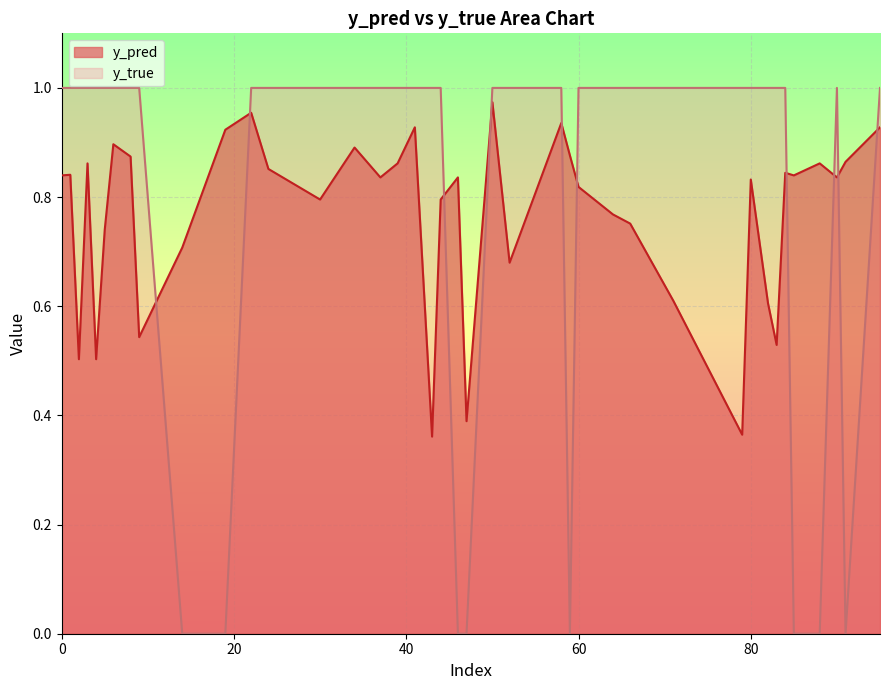

The y_pred series shows 0.2 at 43. True or false?

False